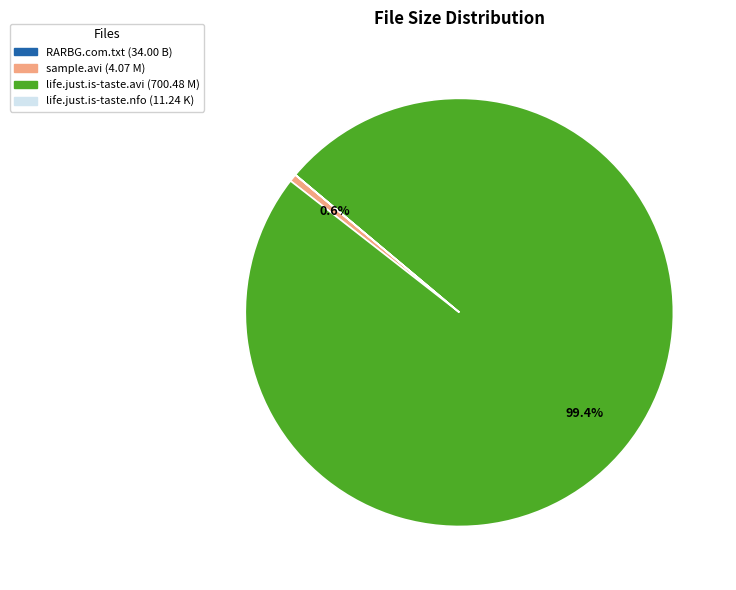

Is there a majority slice in this chart?

Yes